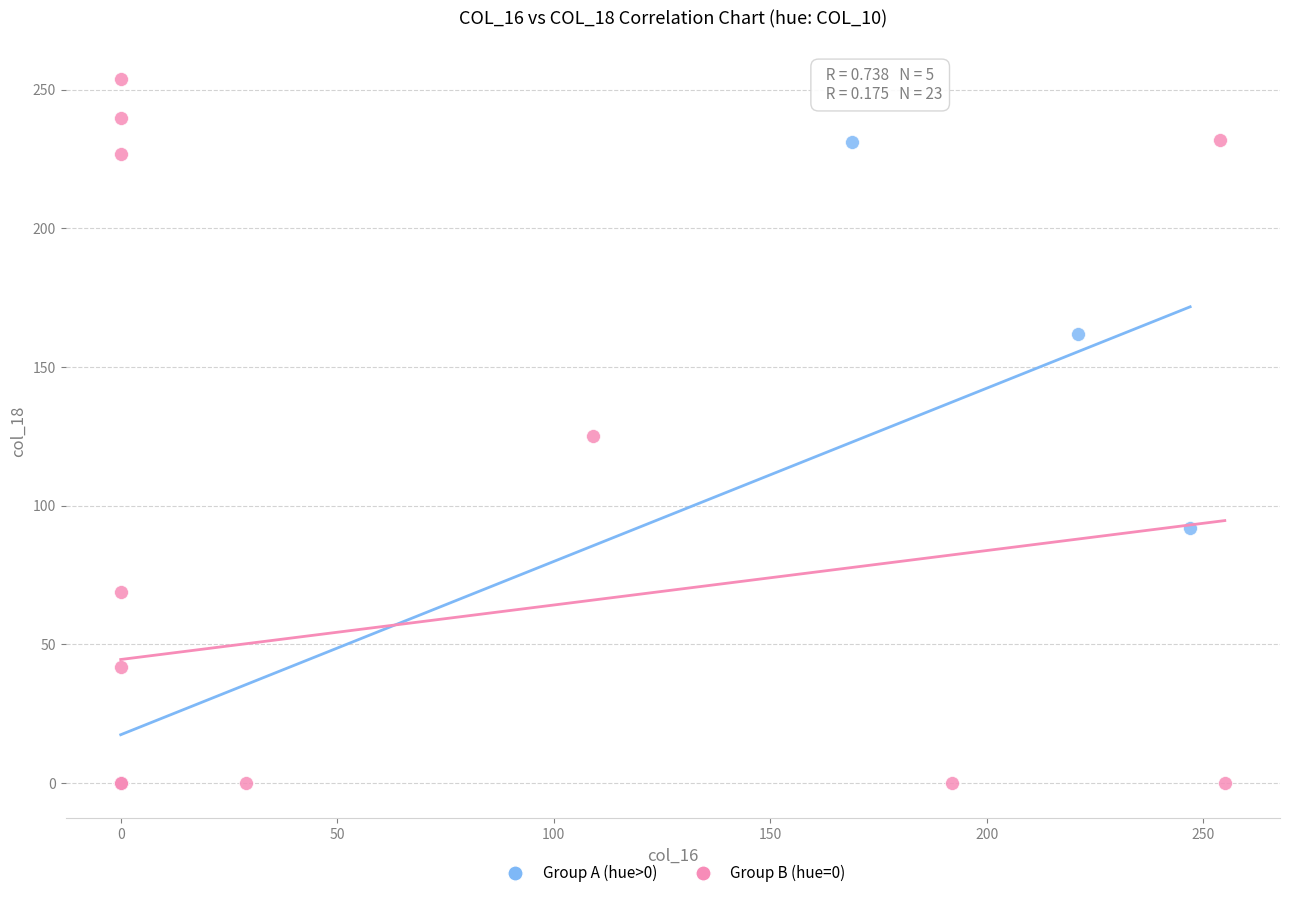

Which series has the widest spread of Y values?

Group B (hue=0)